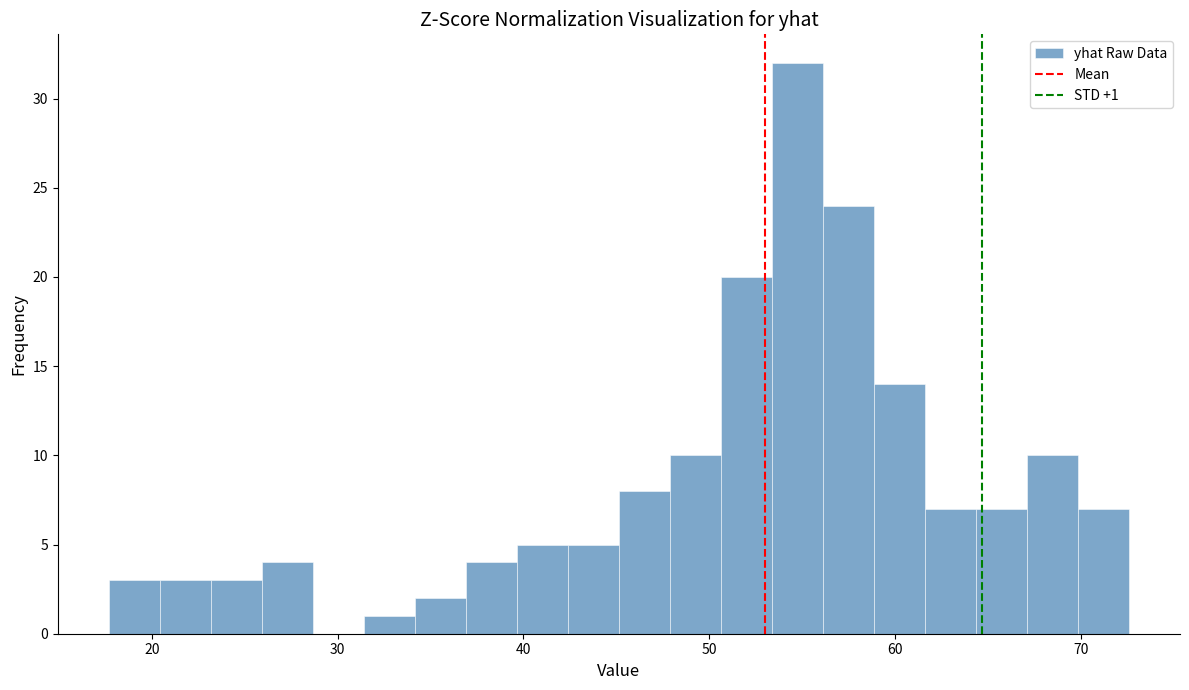

Around what value on the x-axis is the tallest bar? Give the approximate position of its centre, as read against the axis.

55